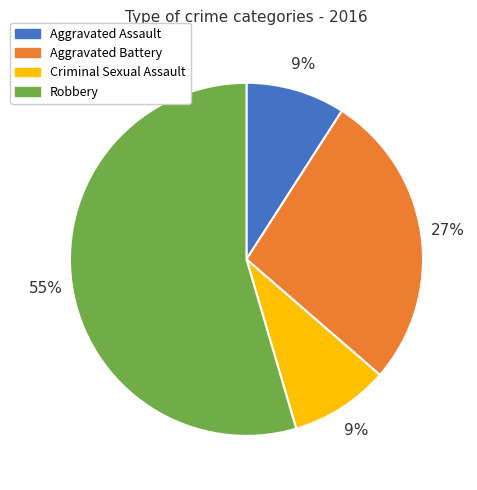

To the nearest percent, what portion does Aggravated Assault represent?

9%